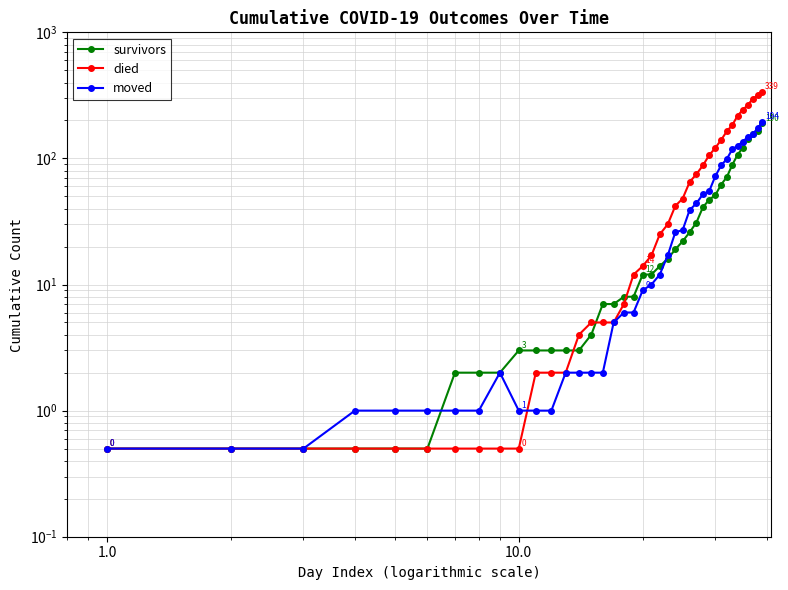

What is the lowest value of the survivors series?

0.5